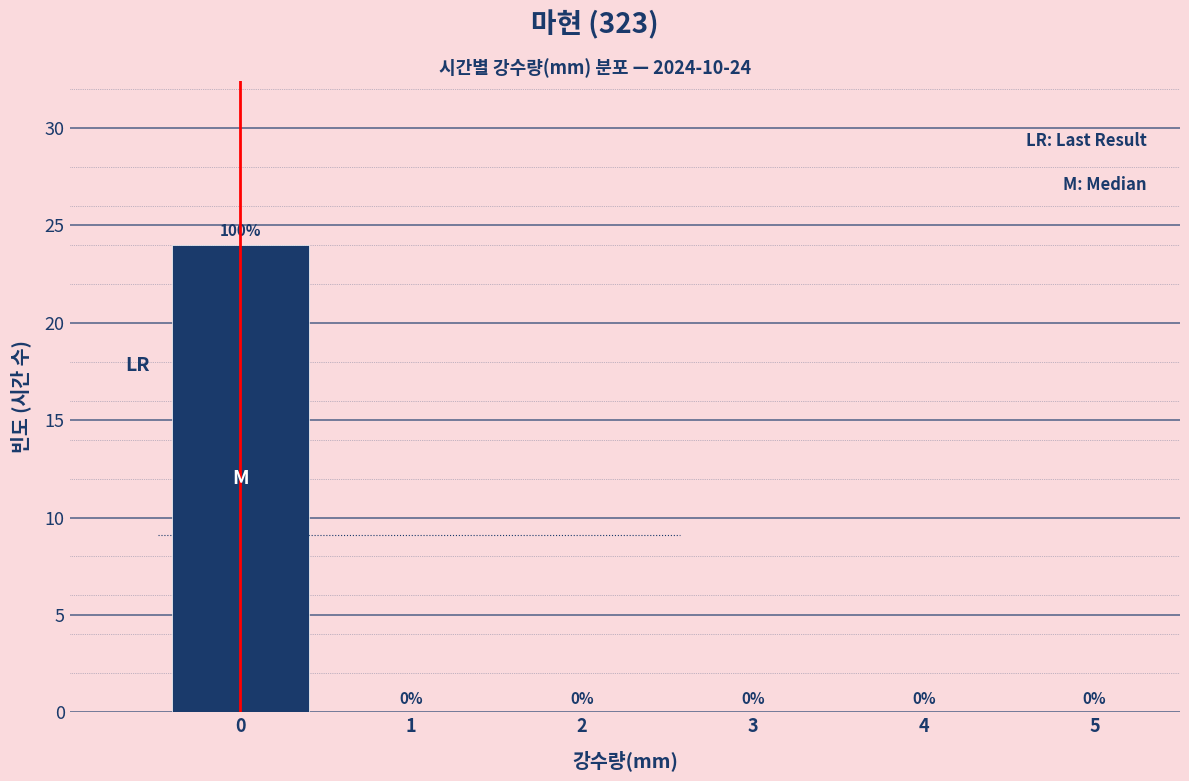

Over which range of the x-axis is the bar tallest?

-0.5 to 0.5